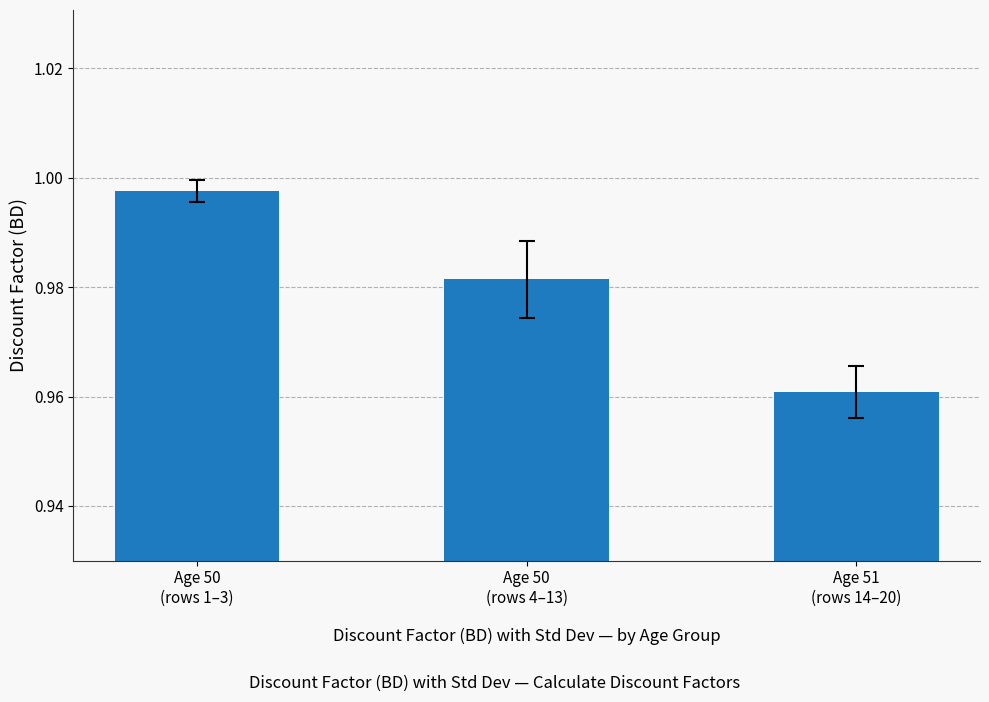

Are the bars horizontal?

No